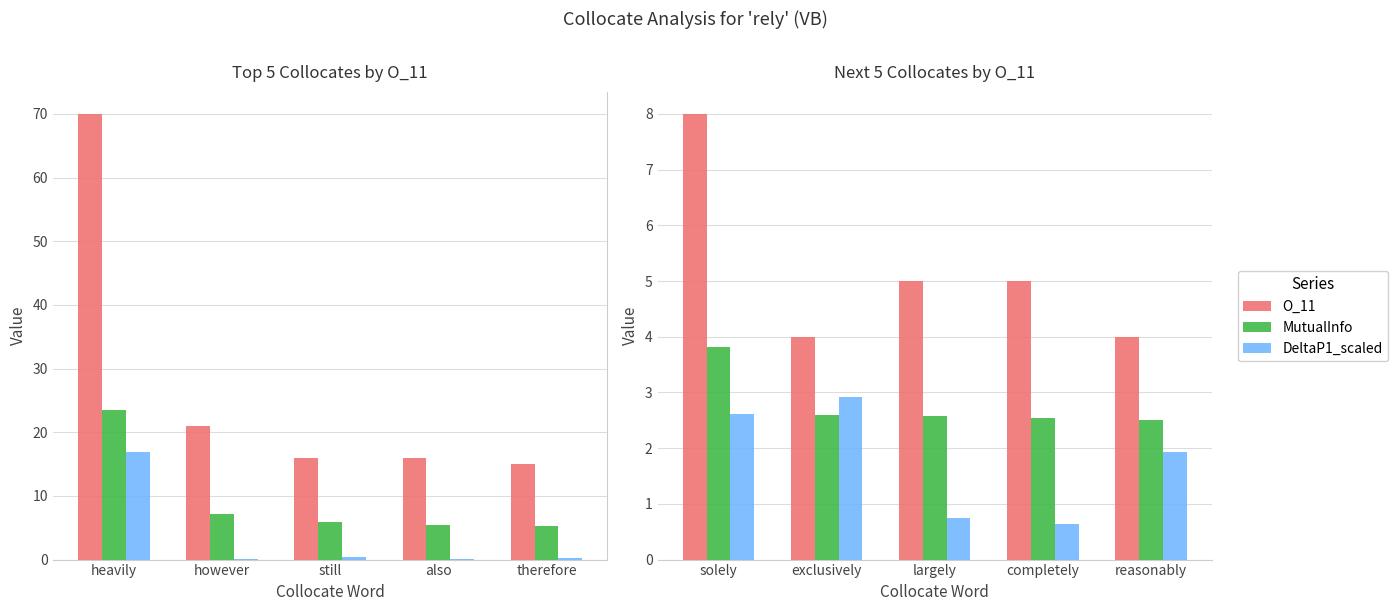

Rank the categories by MutualInfo value from highest to lowest.

solely, exclusively, largely, completely, reasonably